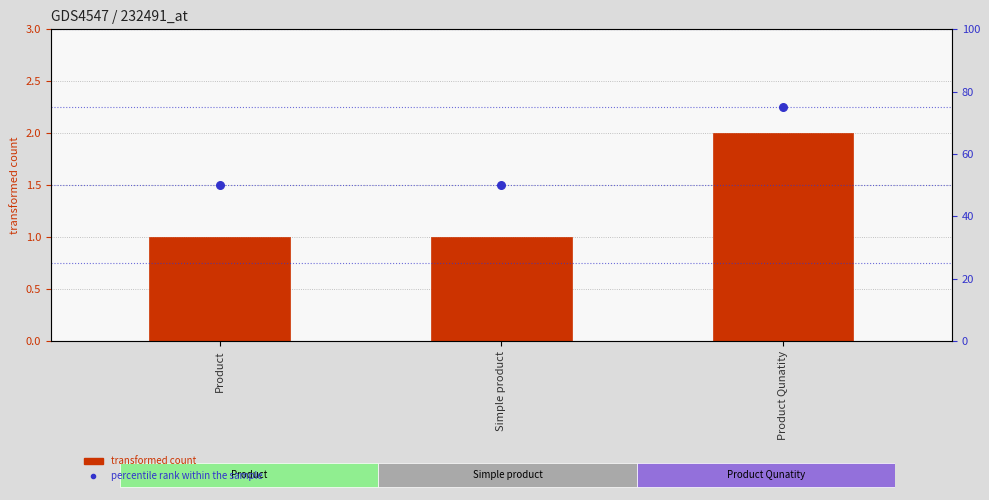

At which category is the sum across all series the highest?

Product Qunatity